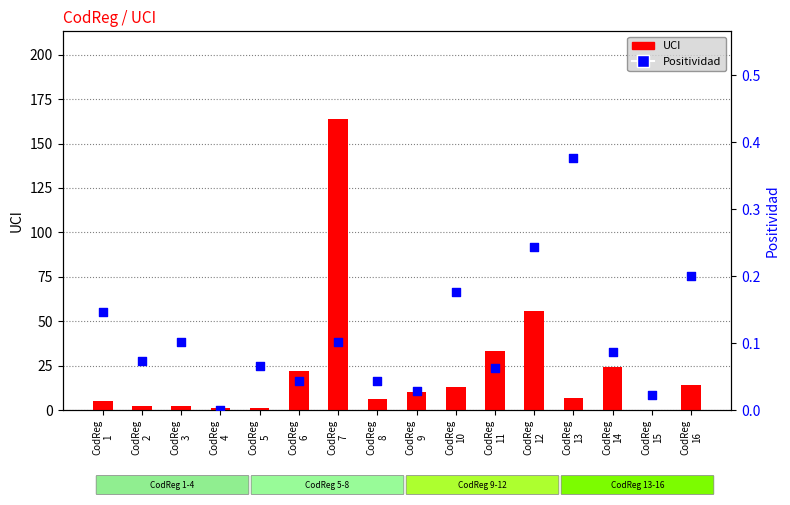

Which series has the widest spread of Y values?

UCI